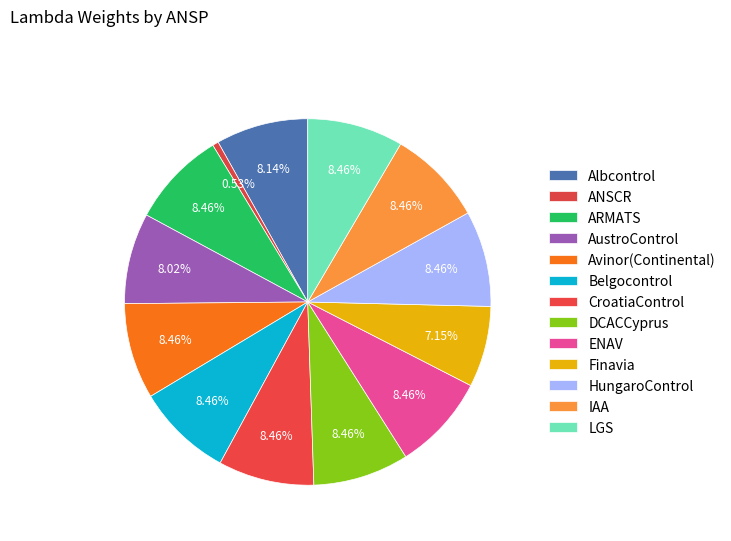

True or false: HungaroControl accounts for 8% of the total.

True